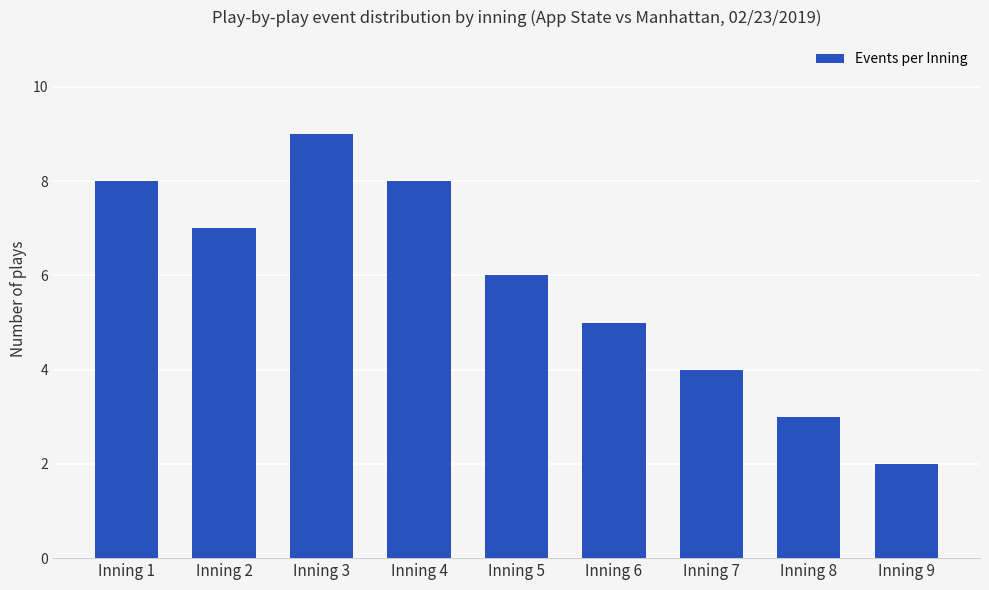

Between Inning 2 and Inning 8, which is larger?

Inning 2